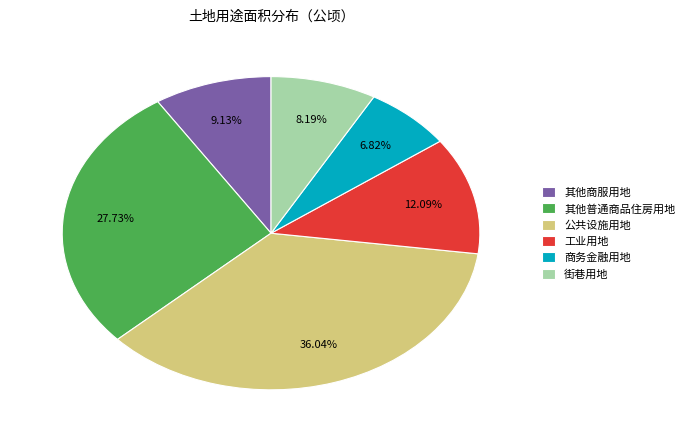

Combined, what portion of the pie is 街巷用地 and 其他普通商品住房用地?

35.9%